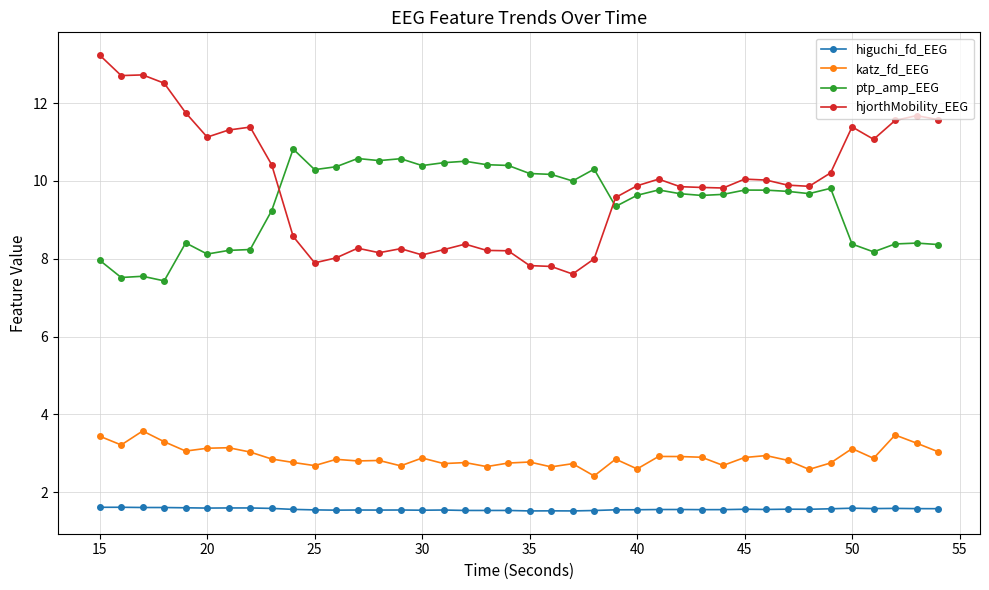

True or false: higuchi_fd_EEG and katz_fd_EEG cross at least once.

False